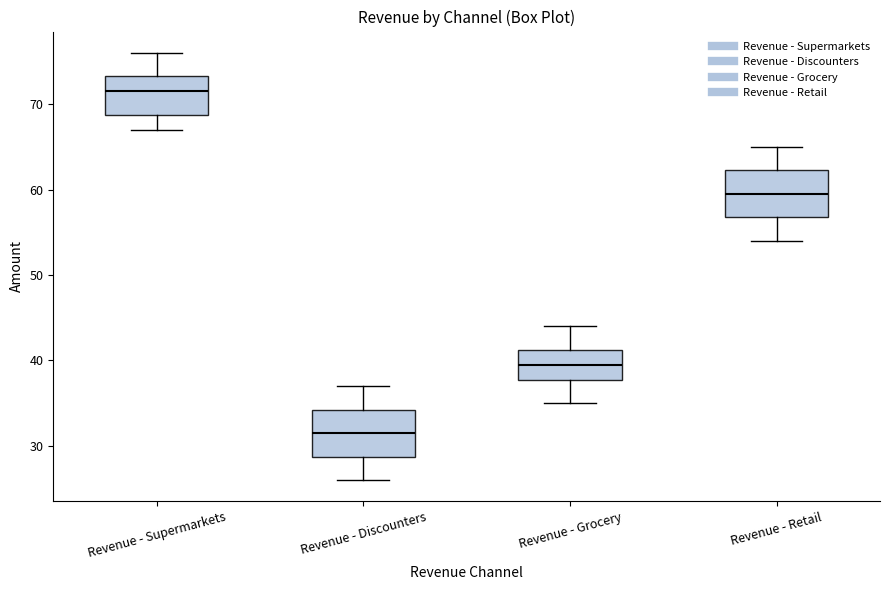

Reading left to right, read every box against the y-axis: the position of its median line, the range the box covers, and the ends of its whiskers. The values are not printed on the chart, so give them approximately, as read against the axis.

Revenue - Supermarkets: median 72, box 69 to 73, whiskers 67 to 76
Revenue - Discounters: median 32, box 29 to 34, whiskers 26 to 37
Revenue - Grocery: median 40, box 38 to 41, whiskers 35 to 44
Revenue - Retail: median 60, box 57 to 62, whiskers 54 to 65